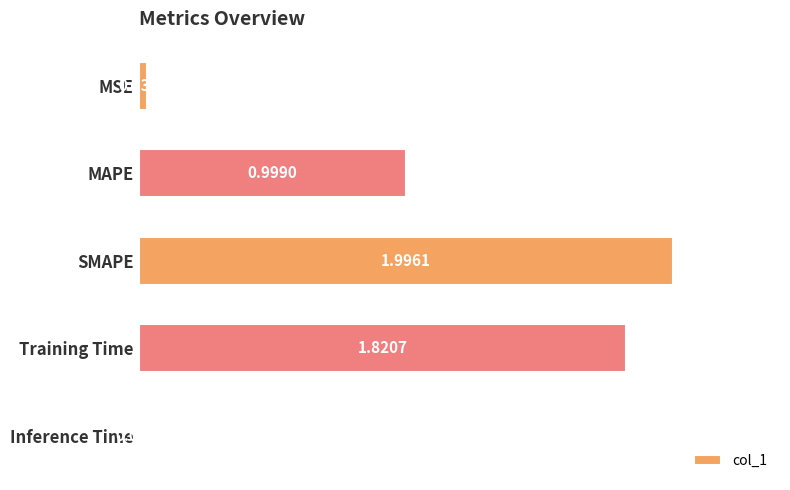

Rank the categories by value from highest to lowest.

SMAPE, Training Time, MAPE, MSE, Inference Time